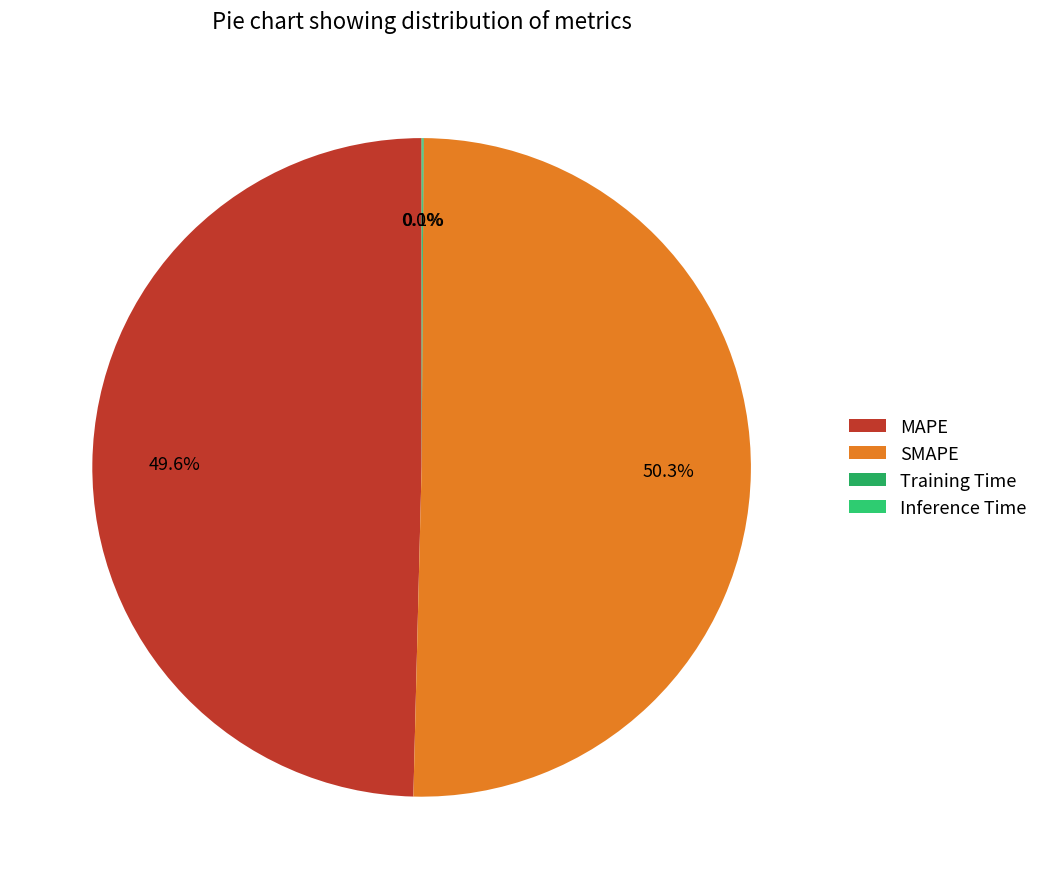

To the nearest percent, what is the combined percentage of MAPE and SMAPE?

100%